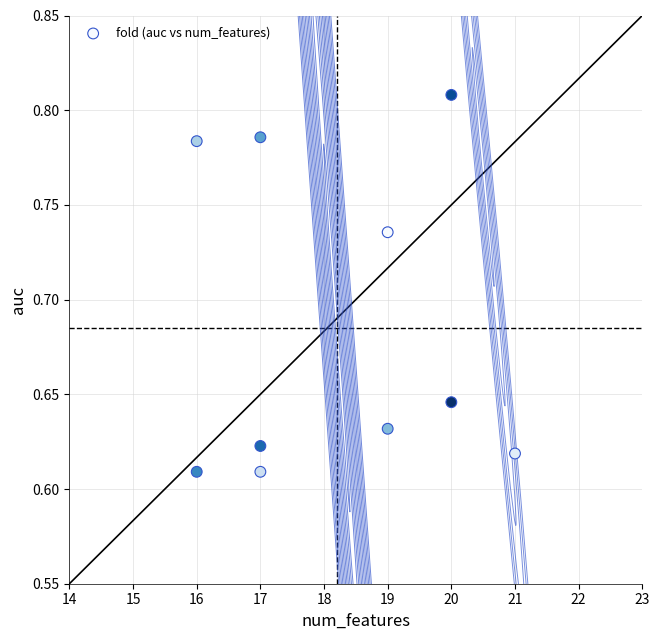

What is the range of X values (max minus min)?

5.0